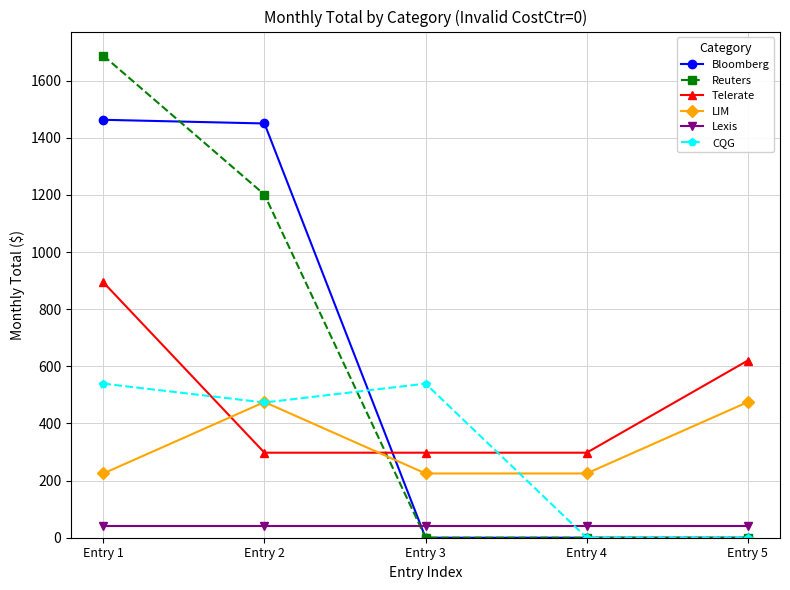

Where do Telerate and Bloomberg first cross each other?

Entry 2 and Entry 3